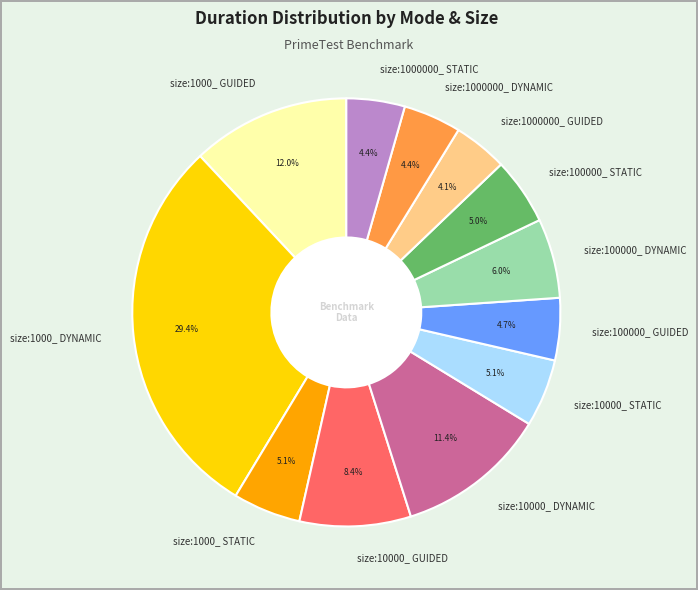

What is the ratio of the value at size:1000_ DYNAMIC to the value at size:10000_ GUIDED?

3.5